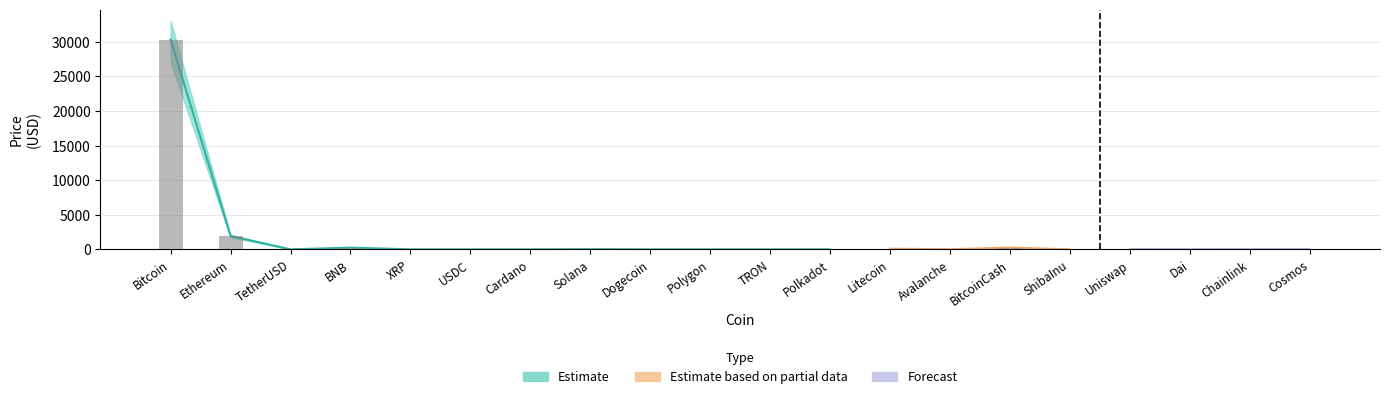

Reading left to right, what are all the values shown in this chart?

Estimate: 30298.8	1934.9	1.0	248.1	0.7	1.0	0.3	26.7	0.1	0.8	0.1	5.5	95.0	14.6	263.8	0.0	5.8	1.0	6.9	9.8
Estimate_upper: 33000.0	2100.0	1.1	270.0	0.8	1.1	0.4	30.0	0.1	0.9	0.1	6.2	105.0	16.5	290.0	0.0	6.5	1.1	7.8	11.0
Estimate_lower: 27000.0	1750.0	0.9	225.0	0.6	0.9	0.3	23.0	0.1	0.7	0.1	4.7	85.0	12.5	235.0	0.0	5.1	0.9	6.1	8.5